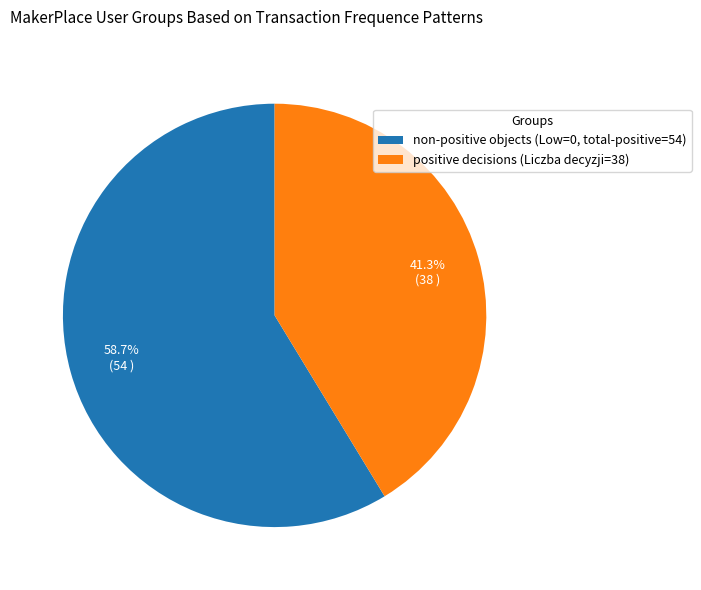

What is the majority slice?

non-positive objects (Low=0, total-positive=54)